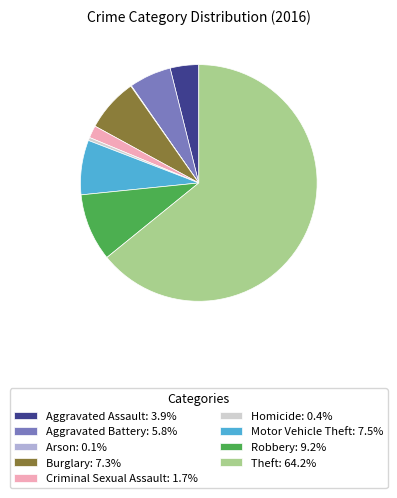

Which slice represents more than half of the pie?

Theft